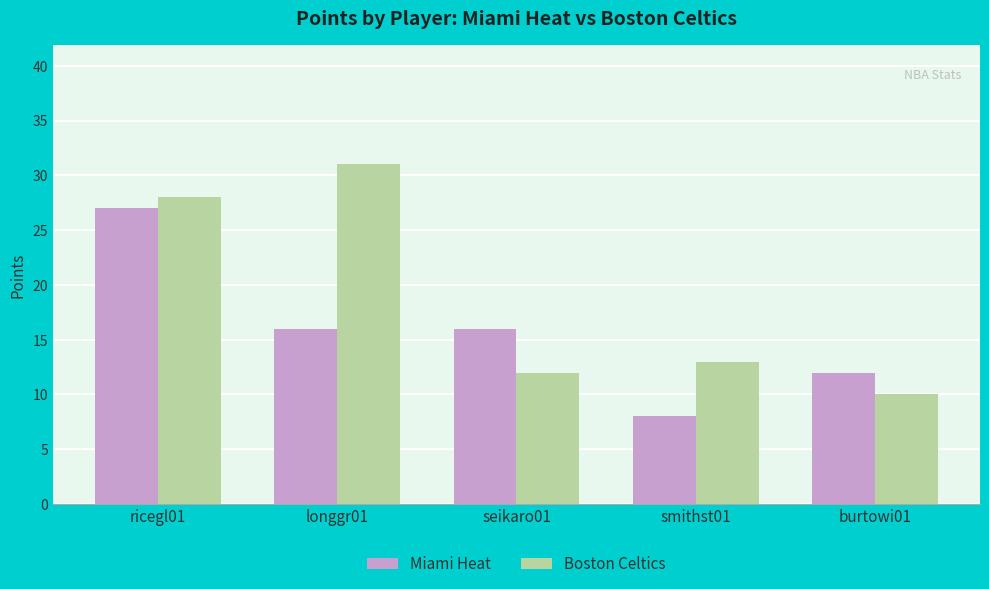

Which series changed the most between longgr01 and burtowi01?

Boston Celtics